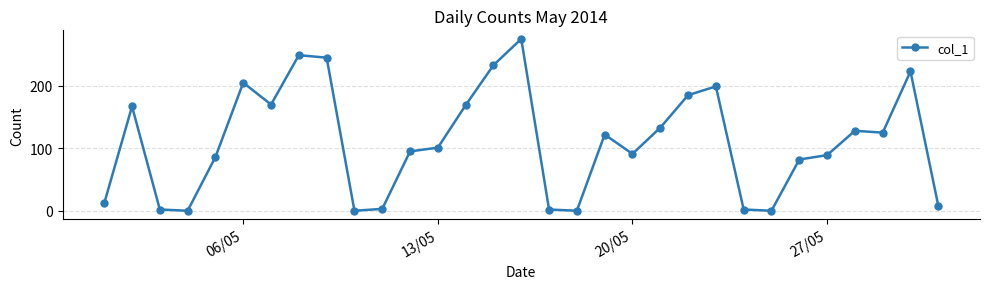

How many data points does each series have?

31